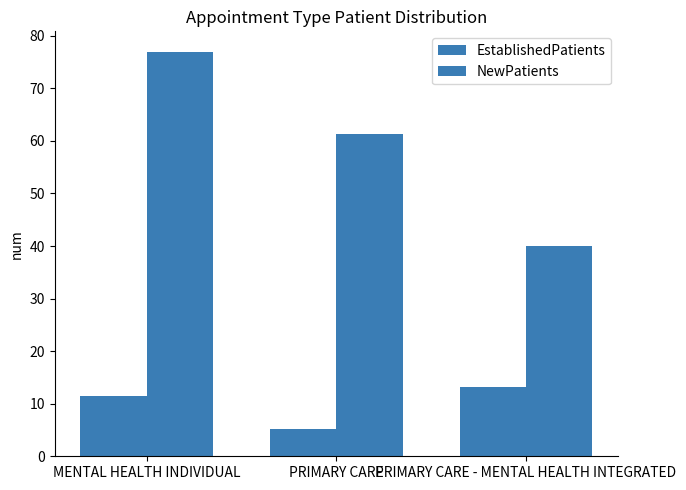

The value of EstablishedPatients at MENTAL HEALTH INDIVIDUAL is 15.4. True or false?

False